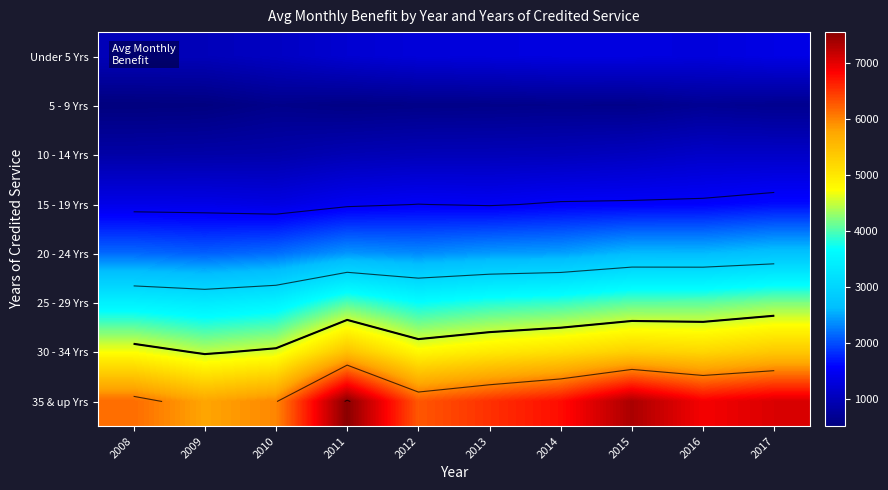

How many data points in 15 - 19 Yrs are less than 1504?

5